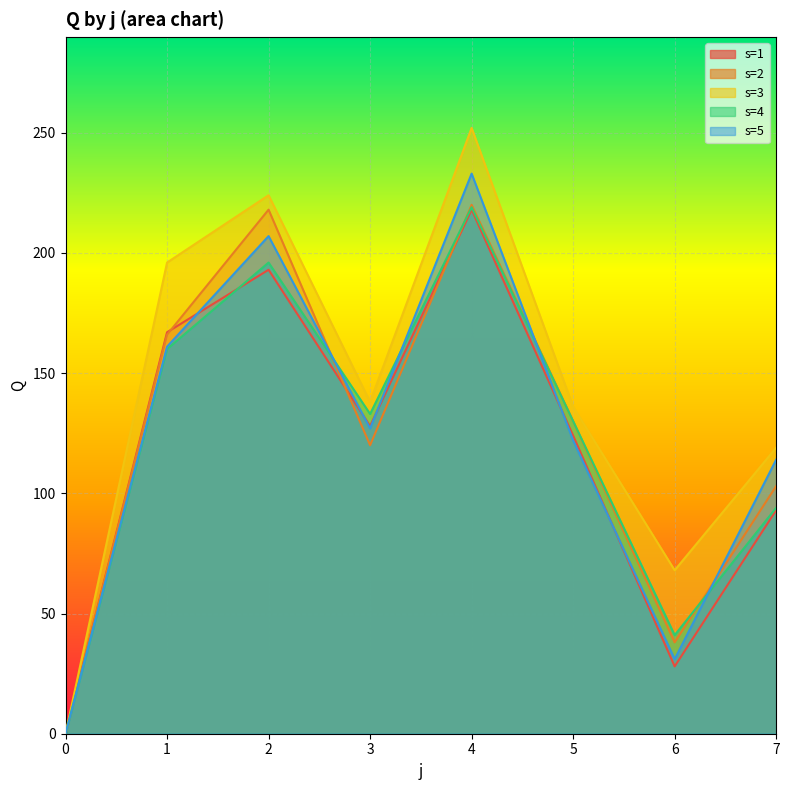

What is the value of the s=3 point at the 2nd from the left?

196